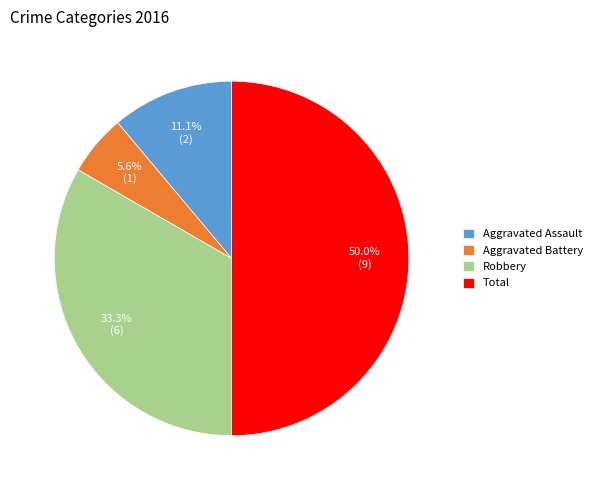

Which slice is the largest?

Total